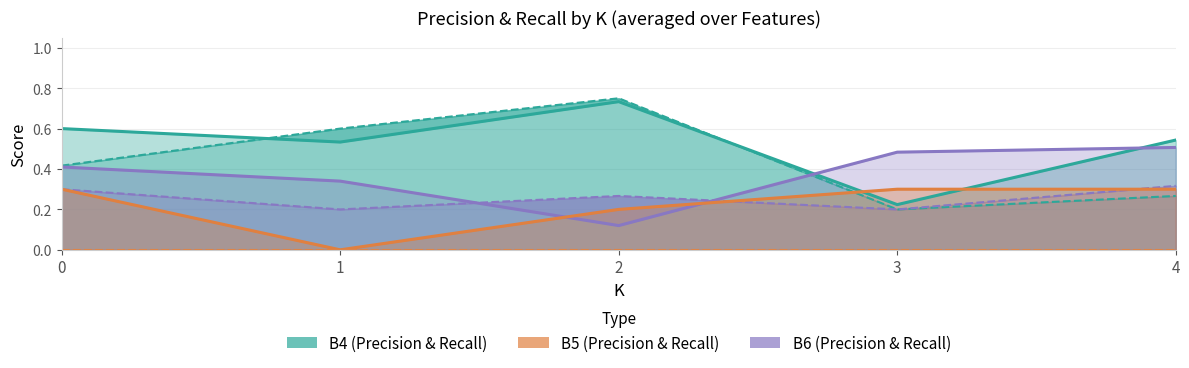

How many times do B4-Recall and B5-Recall cross each other?

2